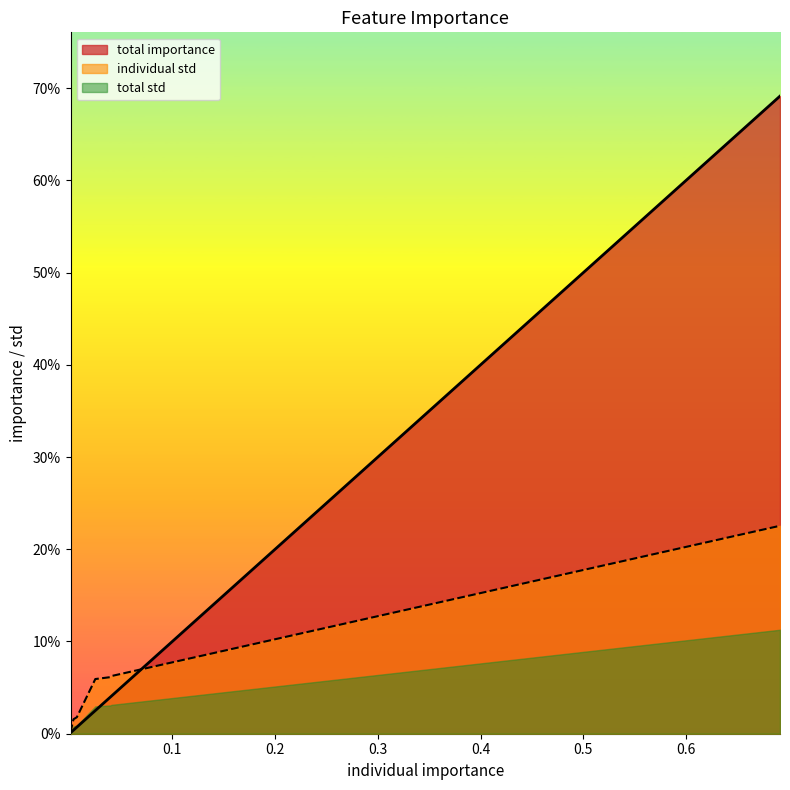

How many categories are shown in the chart?

7